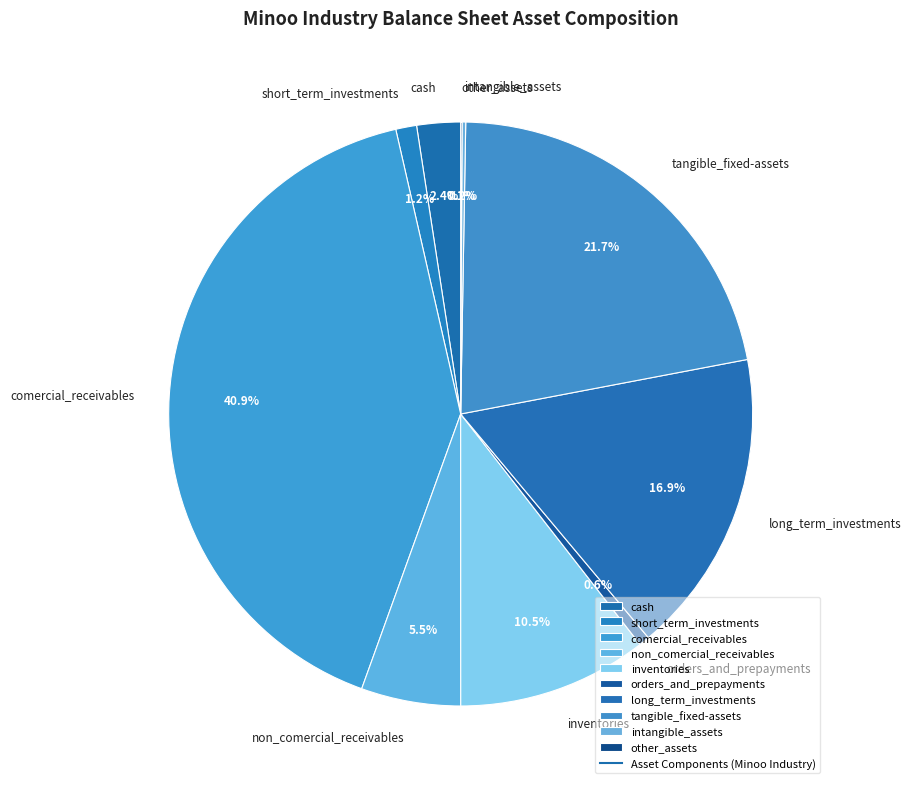

Is comercial_receivables the majority of the pie?

No